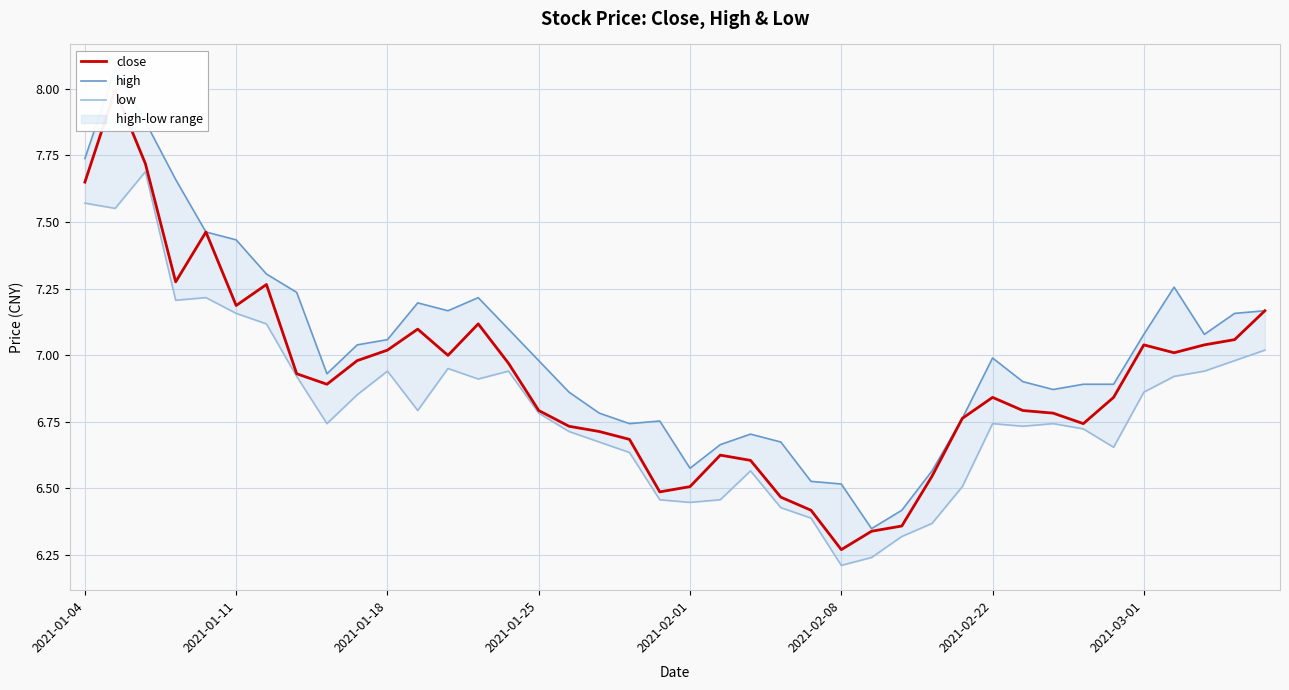

How many interior local peaks does the high series have?

7